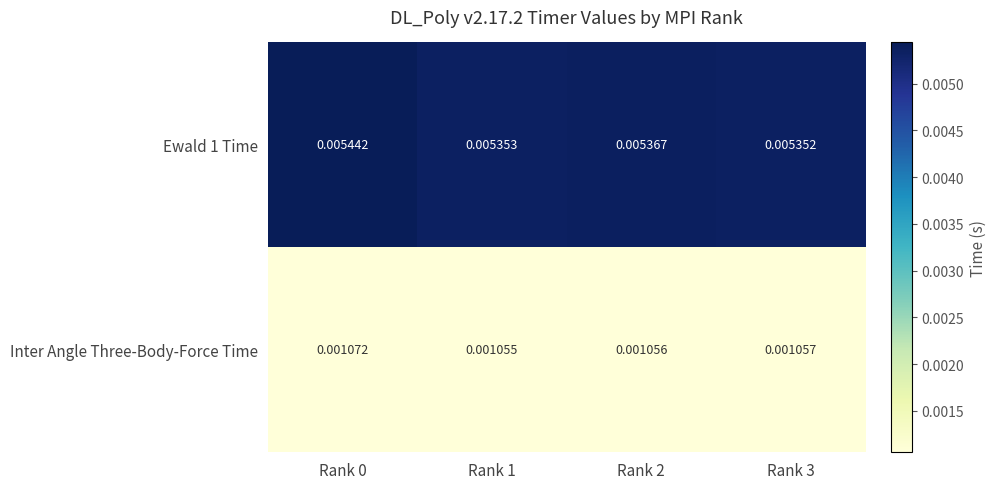

At how many categories does at least one series exceed 0?

4